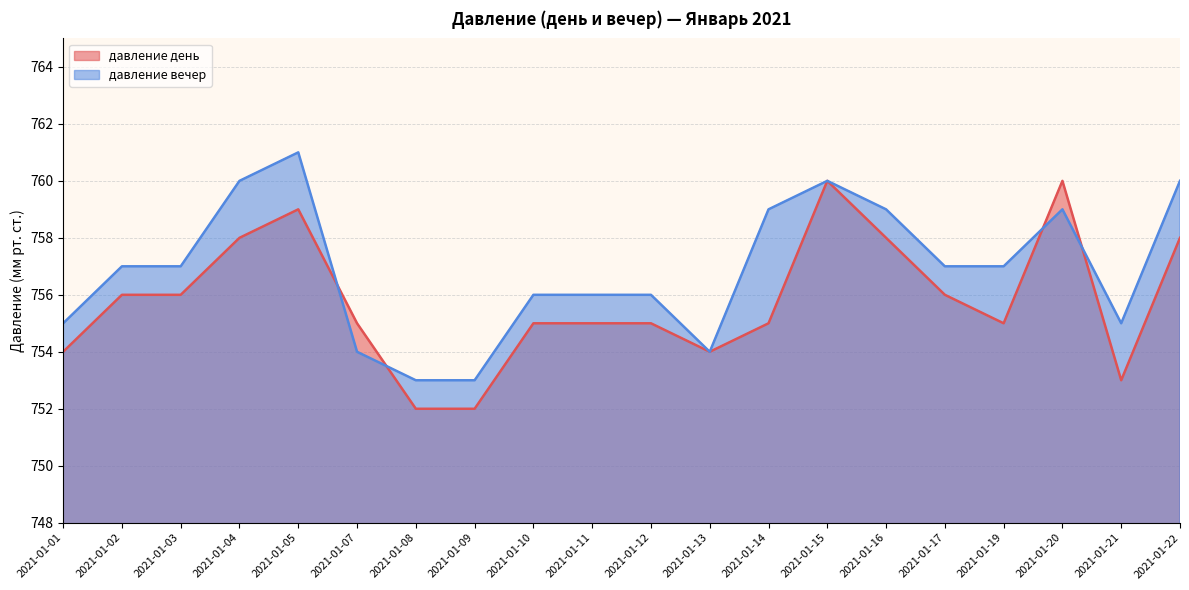

What is the difference between the maximum and minimum values in the давление день series?

8